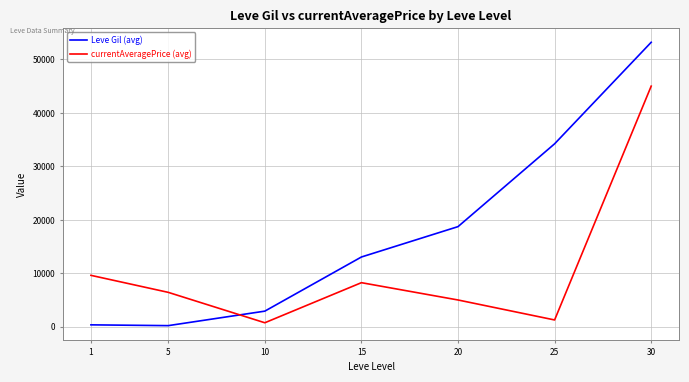

What is the difference between the second highest and second lowest values in the currentAveragePrice (avg) series?

8344.2